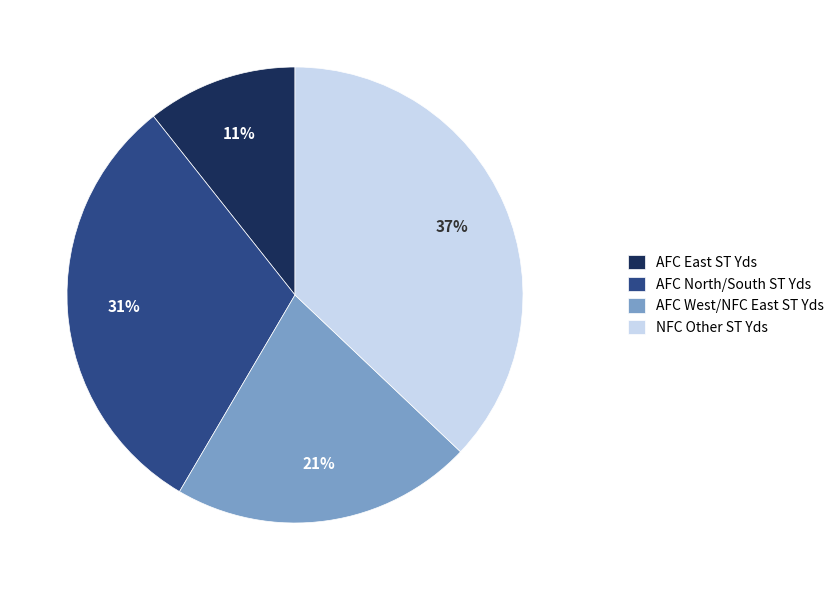

Is there a majority slice in this chart?

No